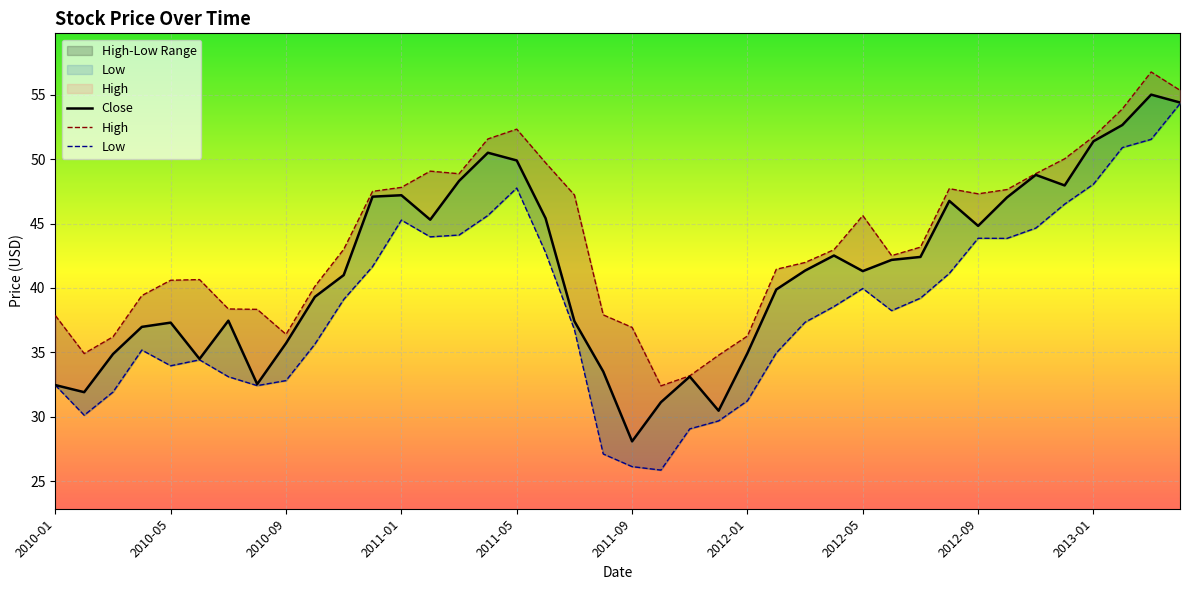

List the series in order of their peak value, highest first.

High, Close, Low